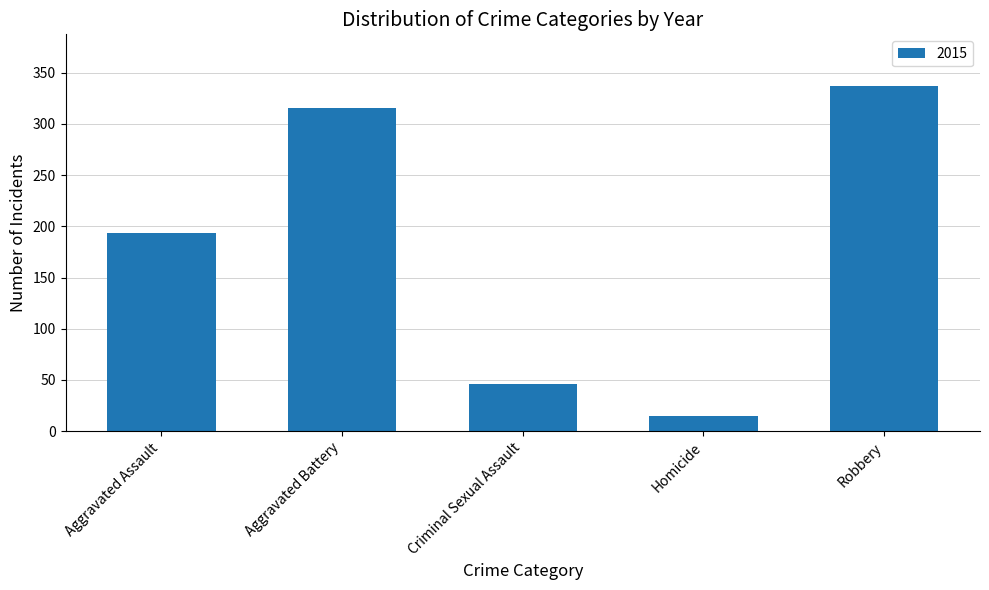

Reading right to left, transcribe all the data shown in this chart.

Robbery=337	Homicide=15	Criminal Sexual Assault=46	Aggravated Battery=316	Aggravated Assault=194